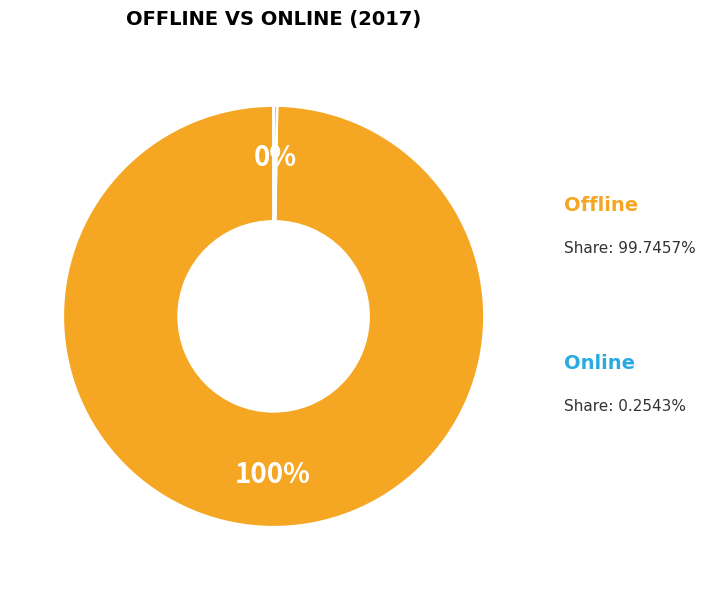

How much of the chart is everything except Online?

99.7%